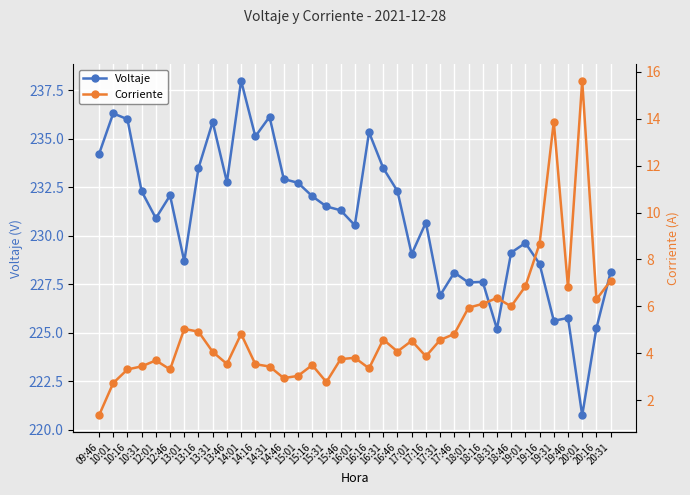

True or false: Voltaje has more than 0 interior local peaks.

True